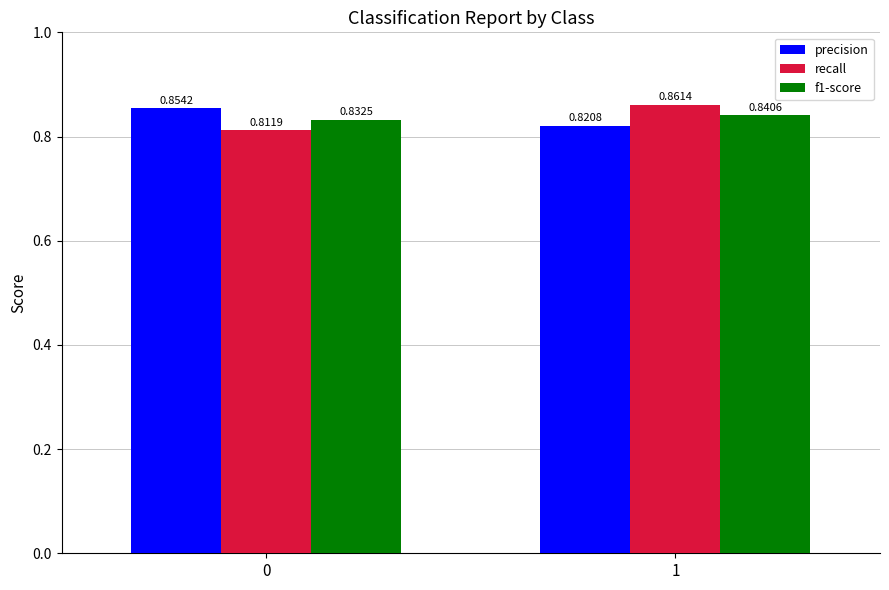

List the labels in order of recall value, smallest first.

0, 1